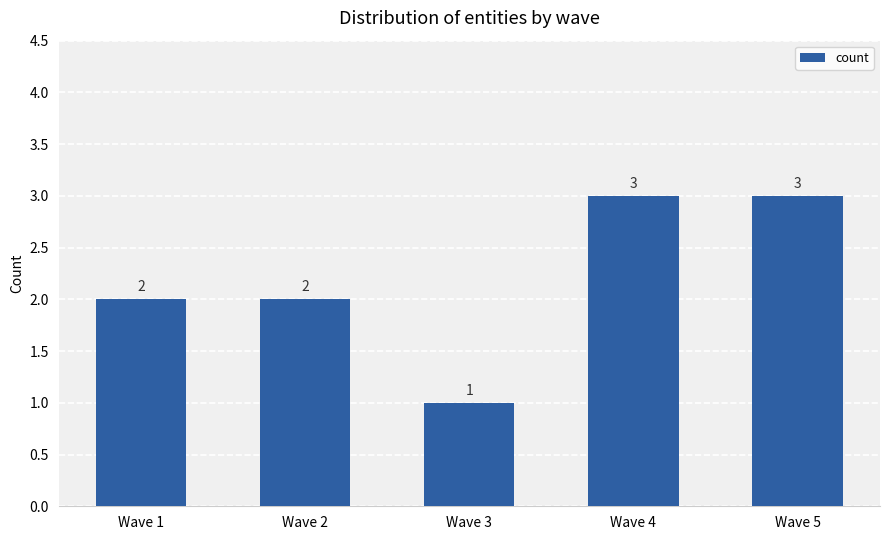

Reading left to right, list all the values displayed in this chart.

2	2	1	3	3